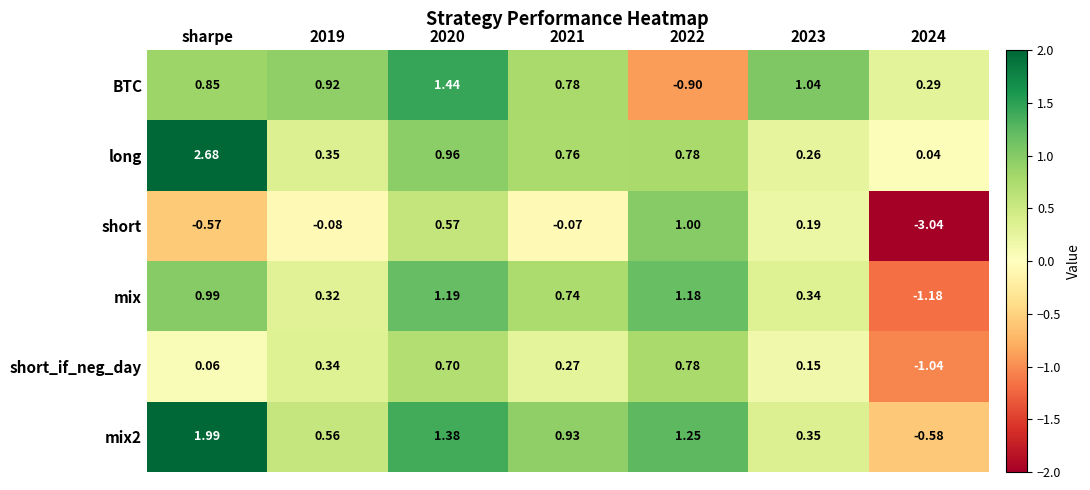

Is the value of long at 2023 greater than the value of mix at 2021?

No